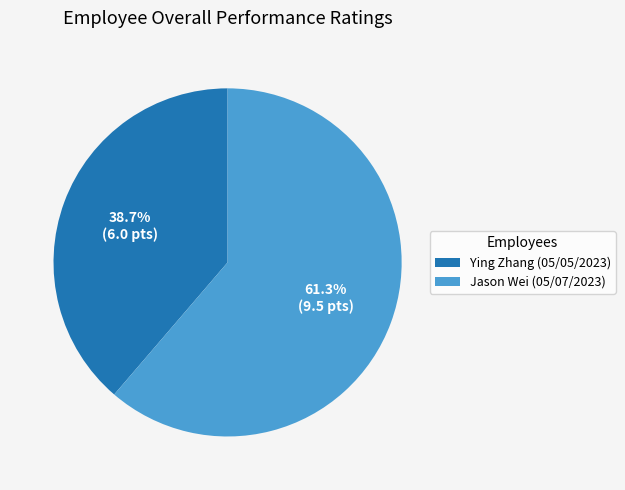

How many slices are in this pie chart?

2